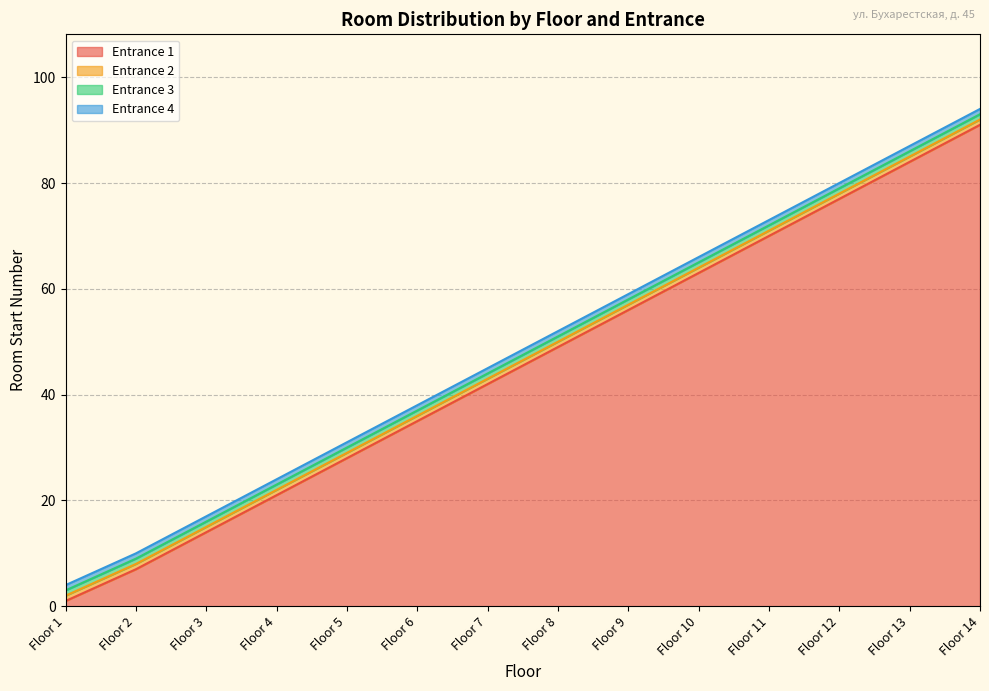

True or false: Entrance 1 and Entrance 3 intersect in this chart.

False